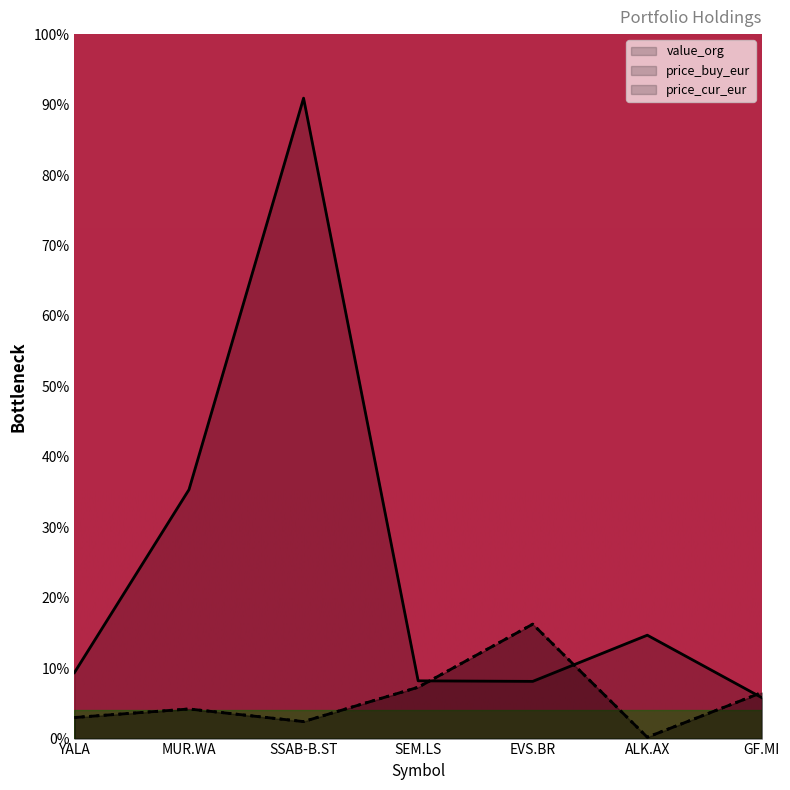

Where does the value_org series first go above 9?

YALA